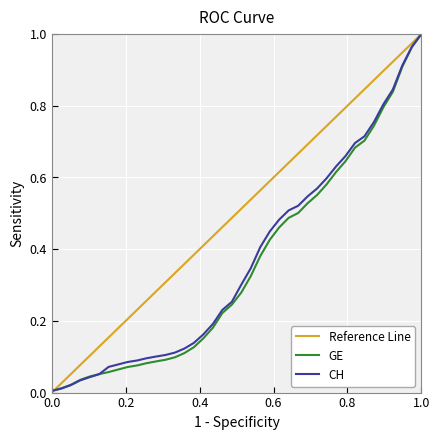

Rank the series by their maximum value, from highest to lowest.

CH, GE